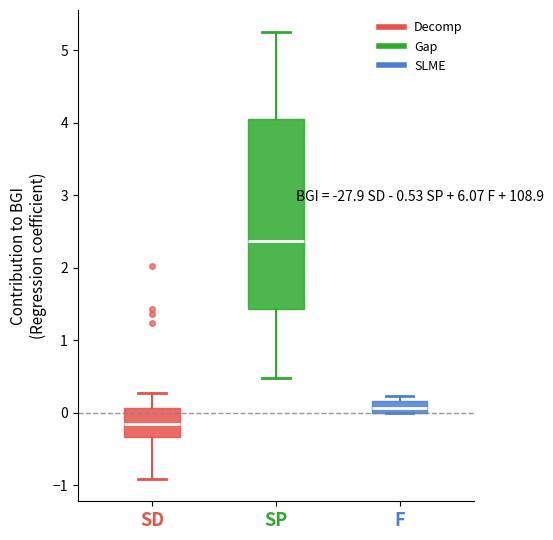

Comparing the boxes themselves (not the whiskers), which one is the tallest?

SP